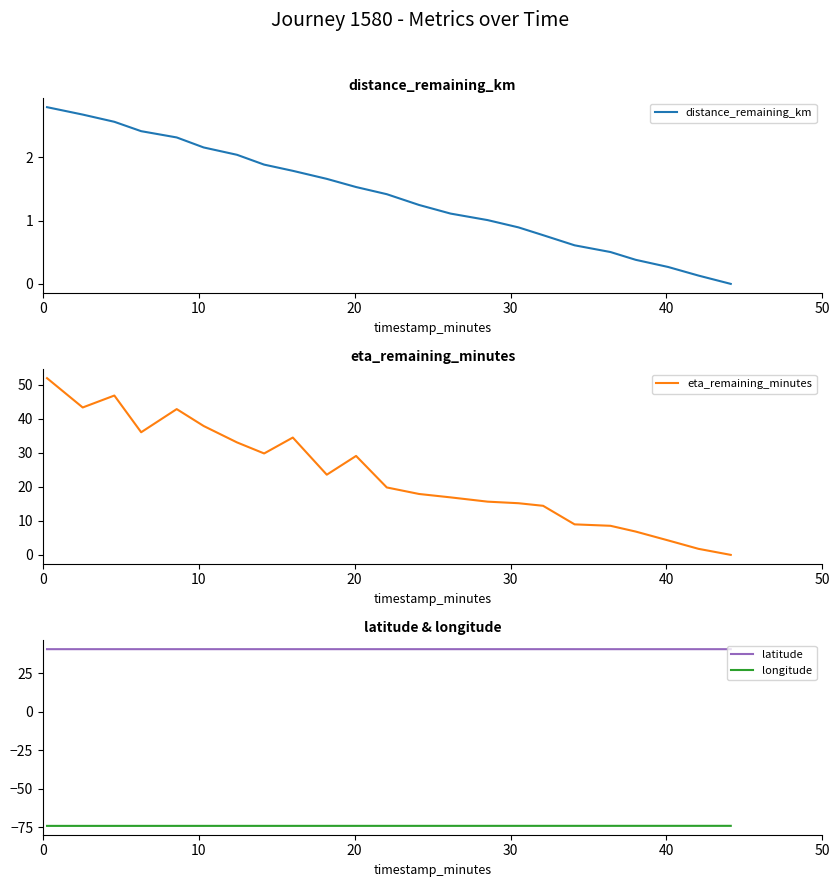

What is the minimum value for latitude?

40.7